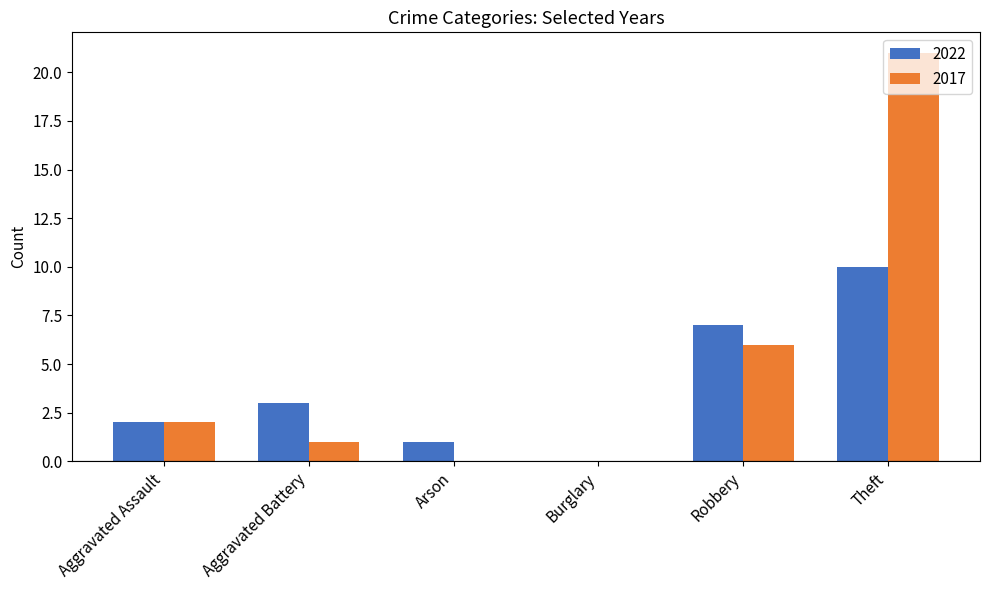

At which category is the sum across all series the highest?

Theft